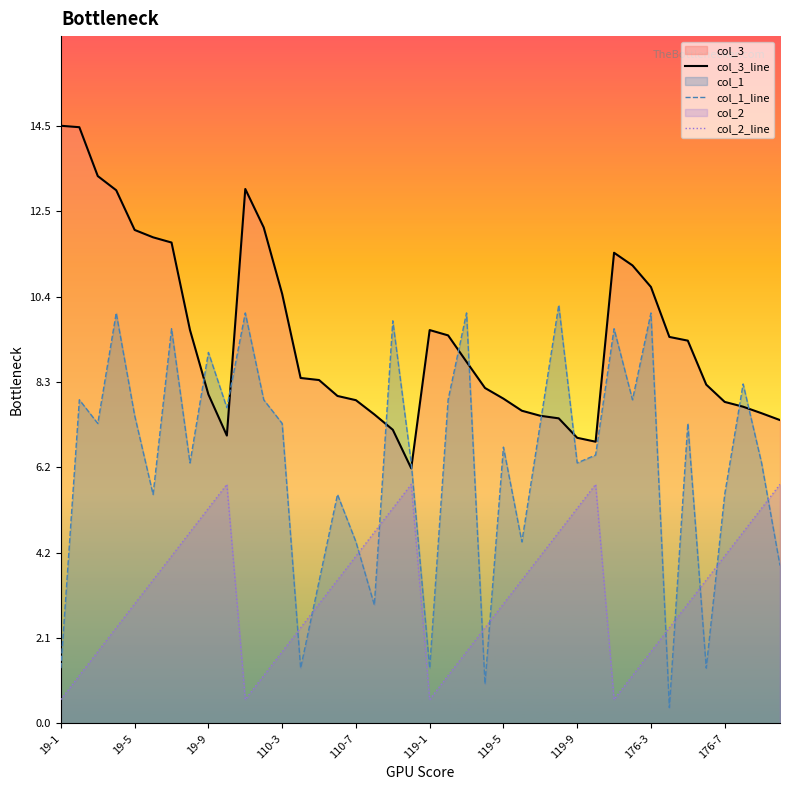

The col_2_line series shows 3.5 at 35. True or false?

True